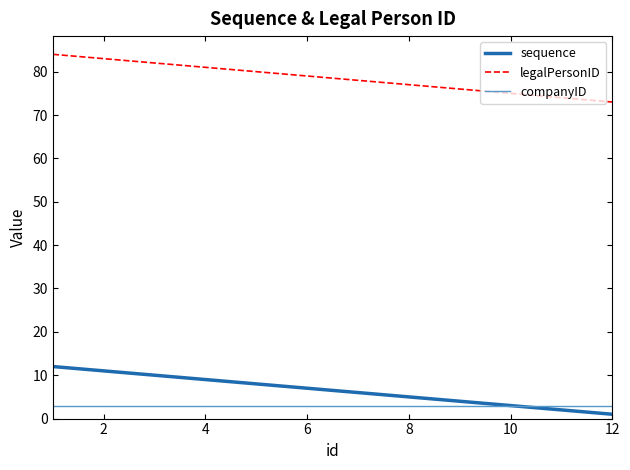

What is the highest value of the legalPersonID series?

84